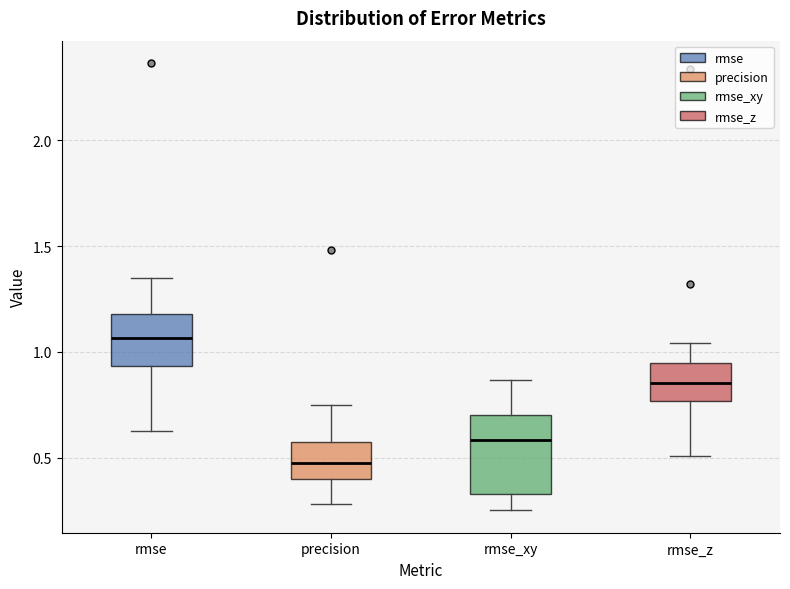

Which box has the lowest median line?

precision